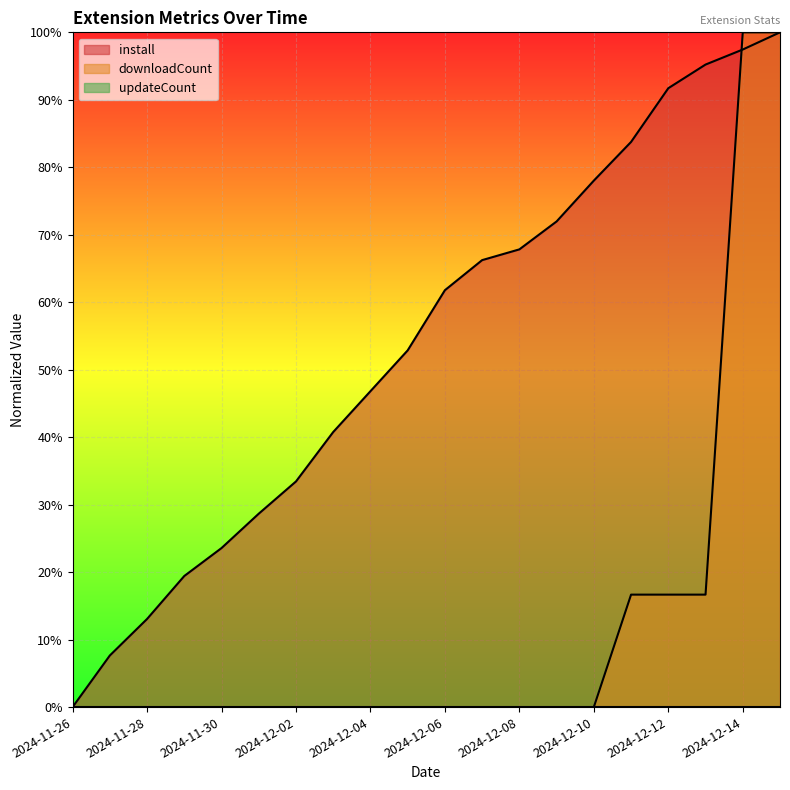

True or false: downloadCount has more than 0 points higher than both neighbors.

False